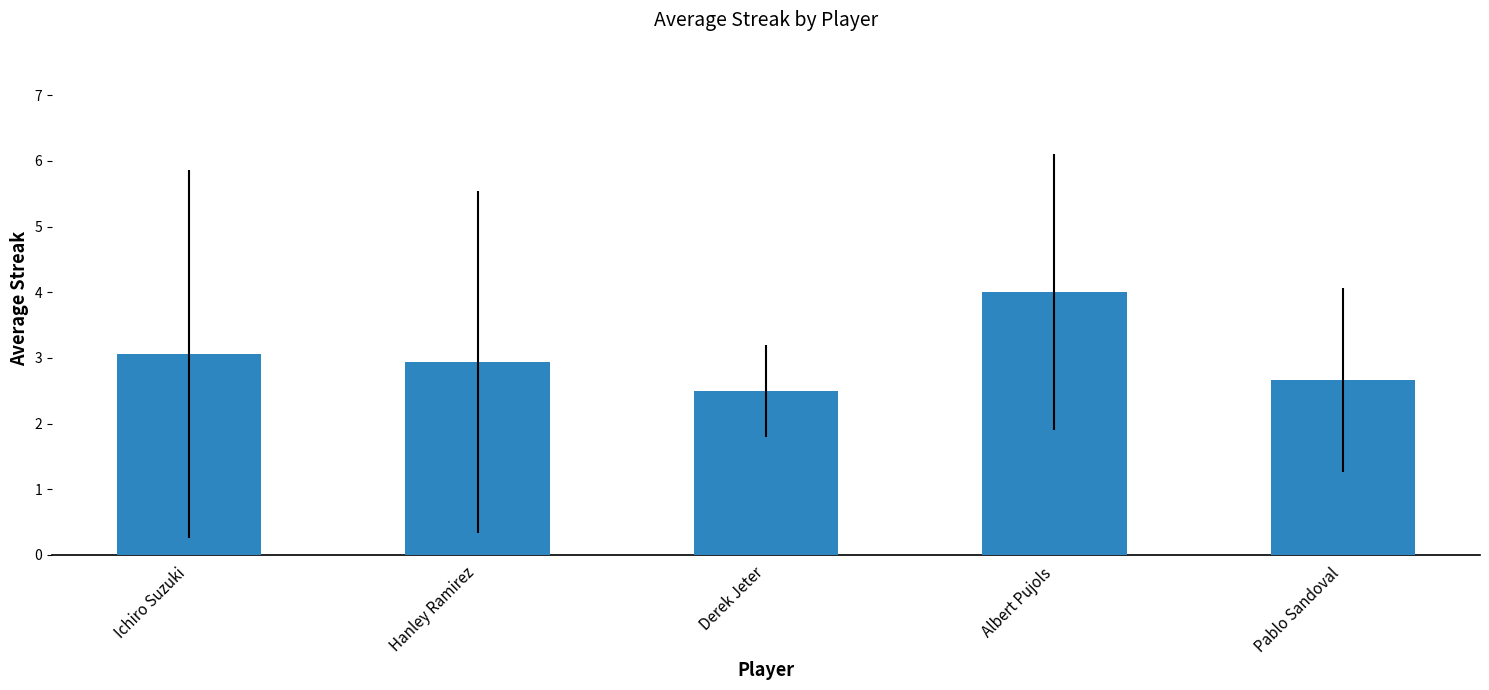

Does the chart contain stacked bars?

No